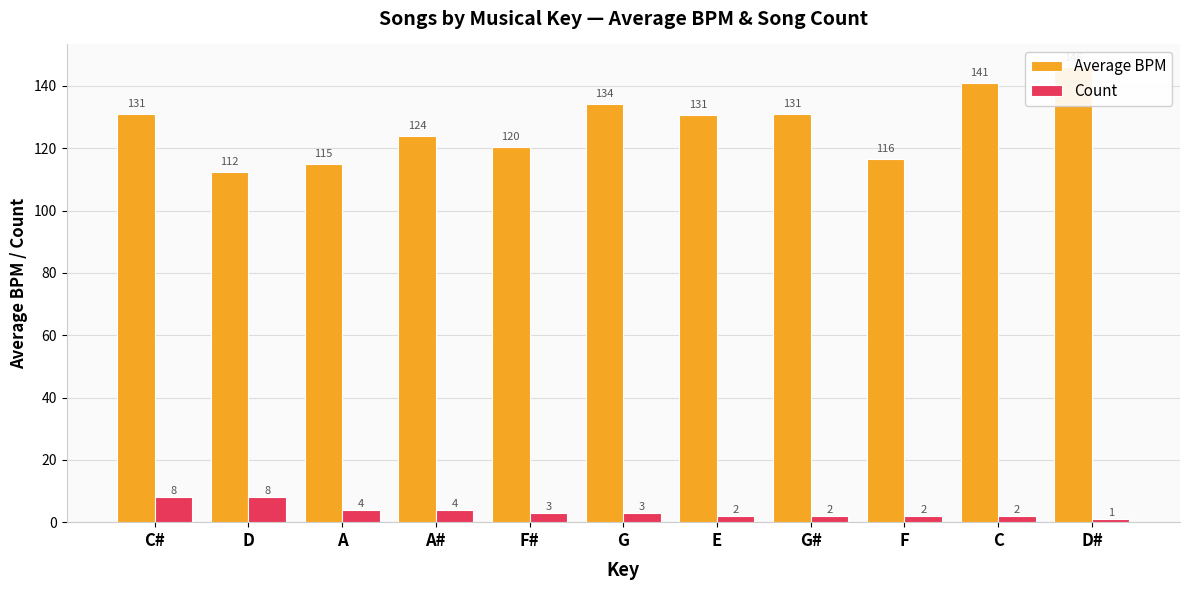

What is the label of the 4th bar from the left?

A#